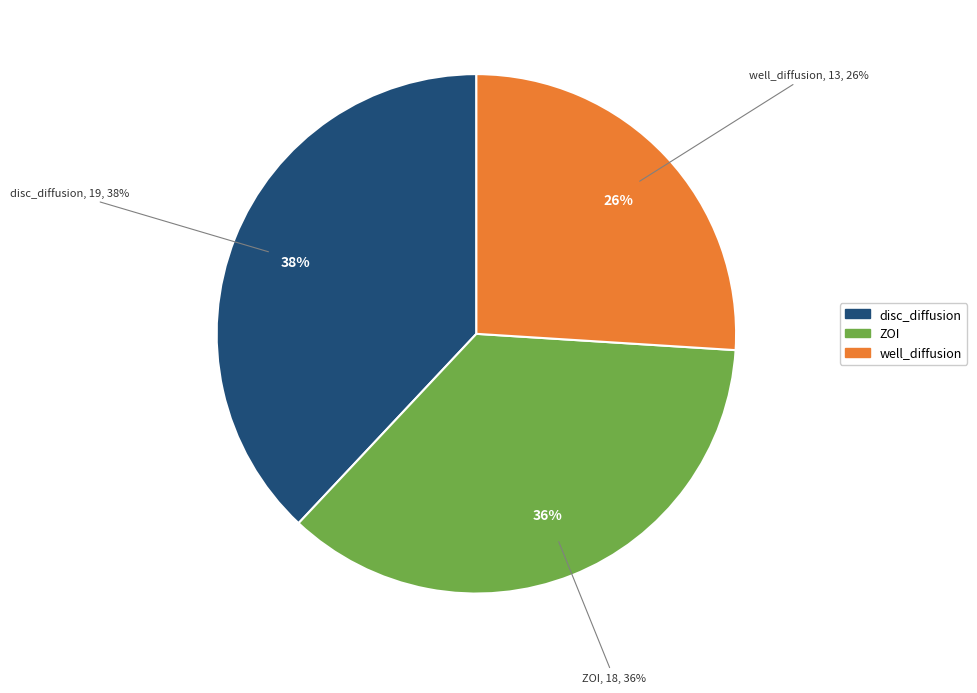

To the nearest percent, what percentage of the pie is ZOI?

36%